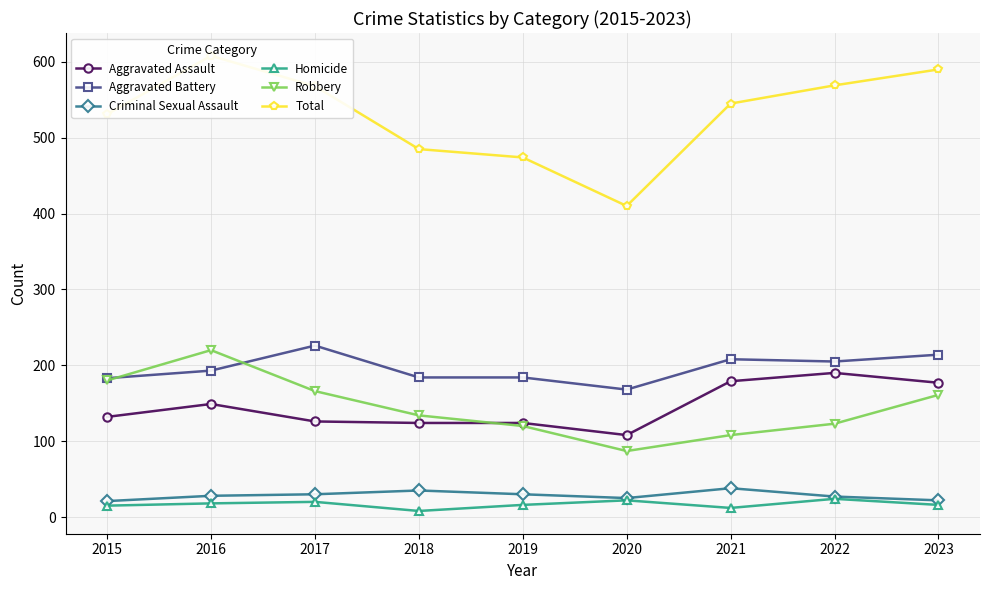

True or false: Homicide and Robbery cross at least once.

False